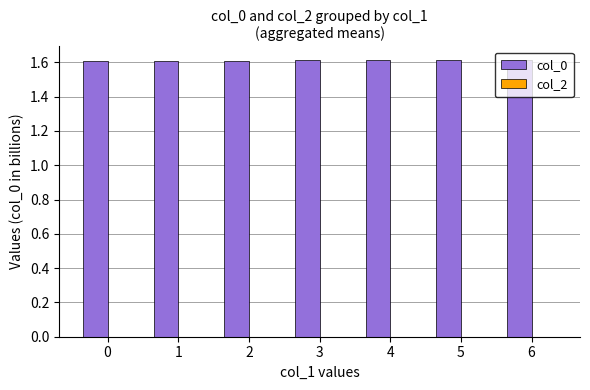

What is the ratio of the value at 2 to the value at 5?

1.0